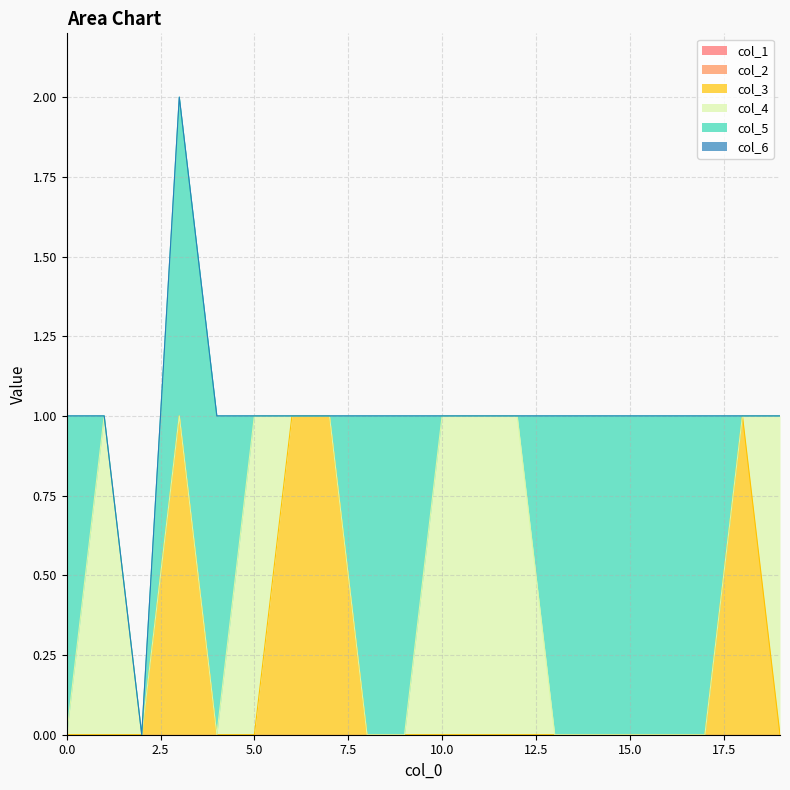

How many positive values does the col_4 series have?

6